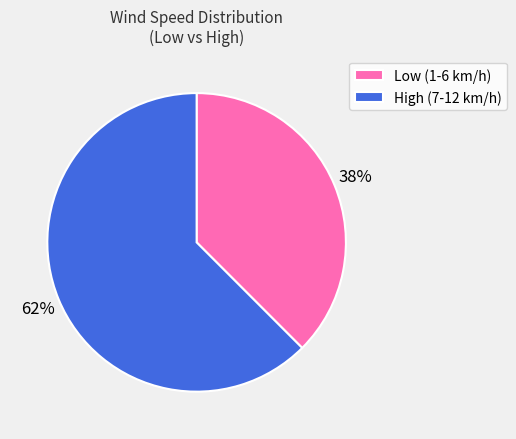

Between High (7-12 km/h) and Low (1-6 km/h), which is larger?

High (7-12 km/h)